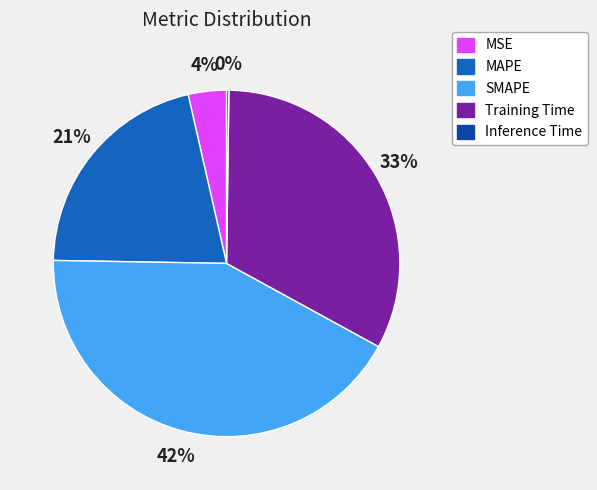

Does any single category account for the majority?

No